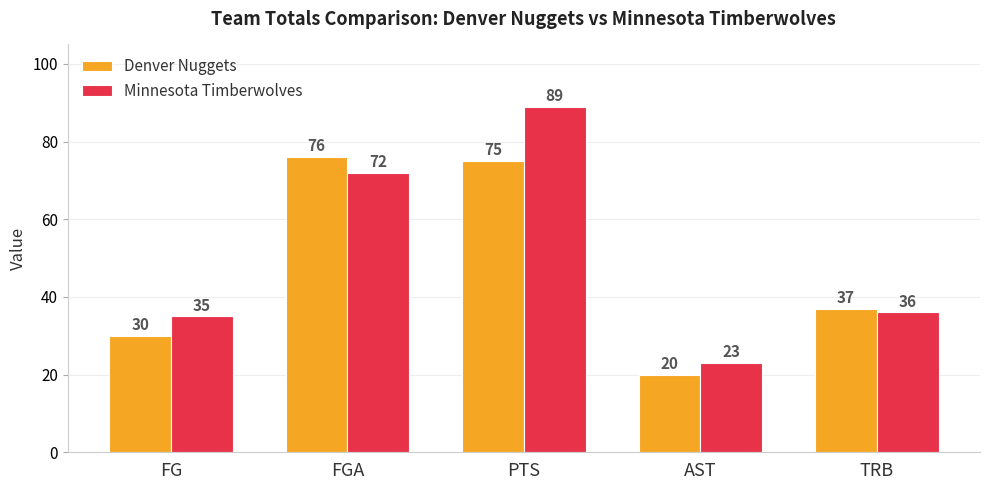

What is the difference between the second highest and minimum values in the Denver Nuggets series?

55